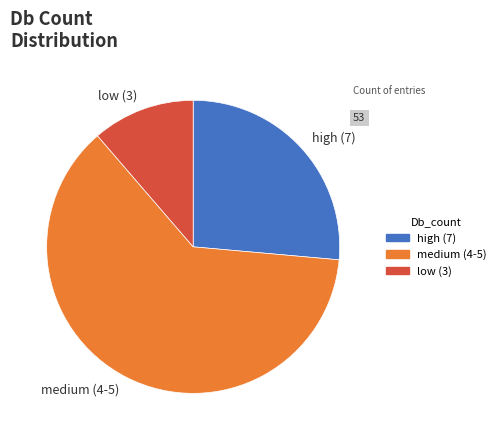

How many slices are in this pie chart?

3